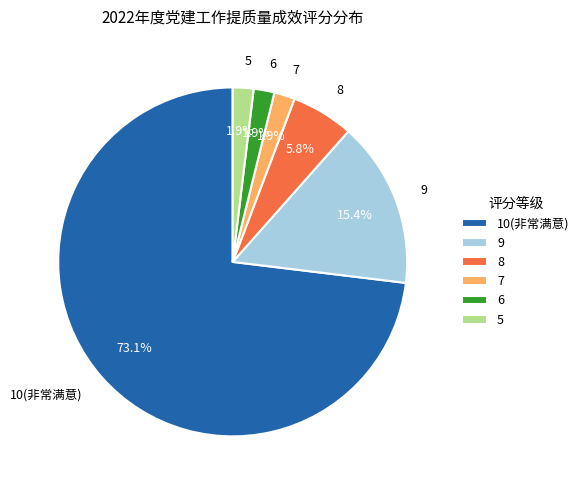

How many slices are in this pie chart?

6